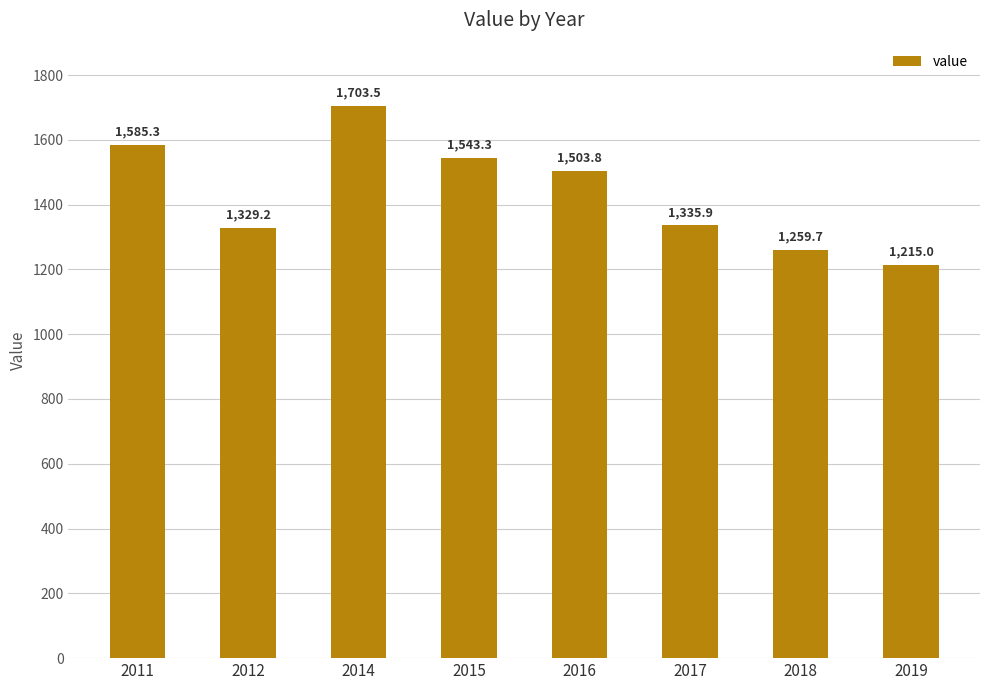

Which category has the lowest value across all series?

2019